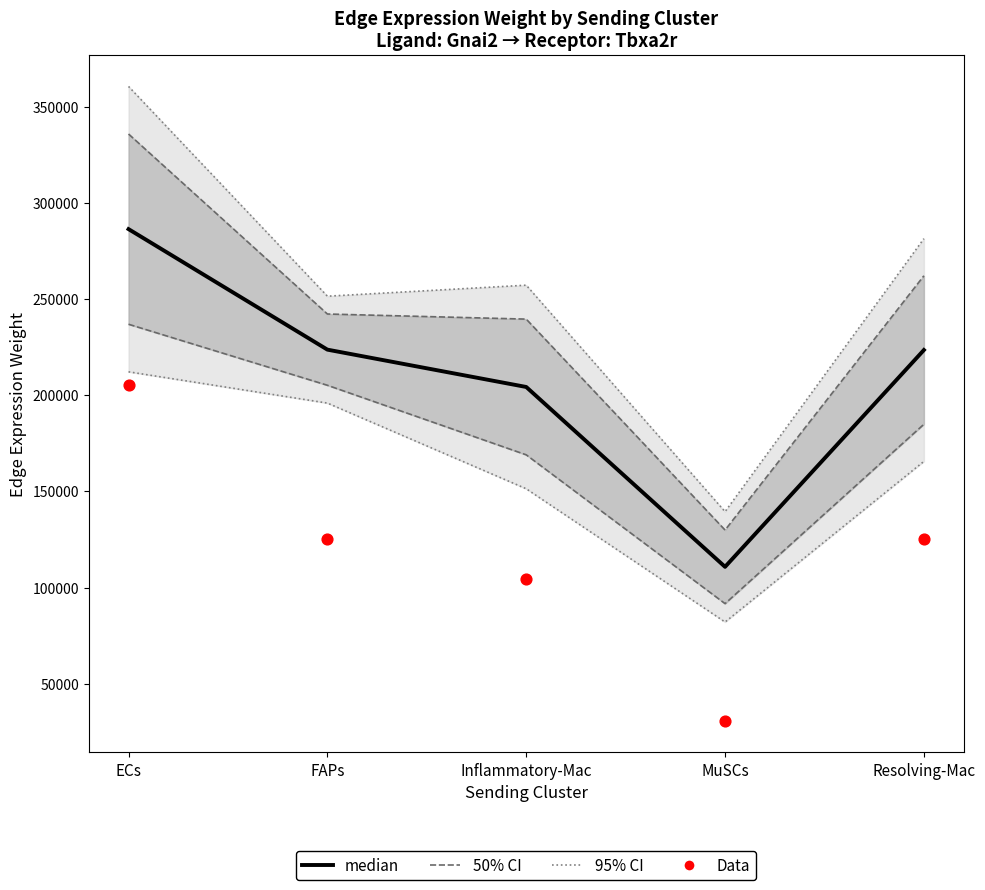

Is the value of Data at MuSCs greater than the value of median at FAPs?

No